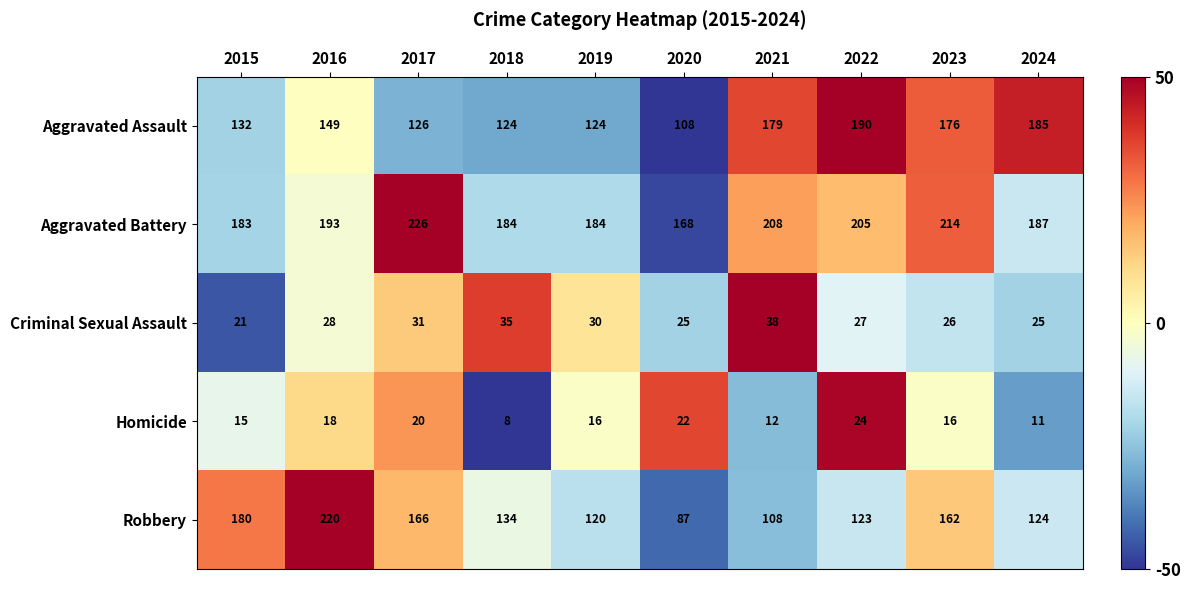

What is the approximate value of Criminal Sexual Assault at 2021, to the nearest 10?

40